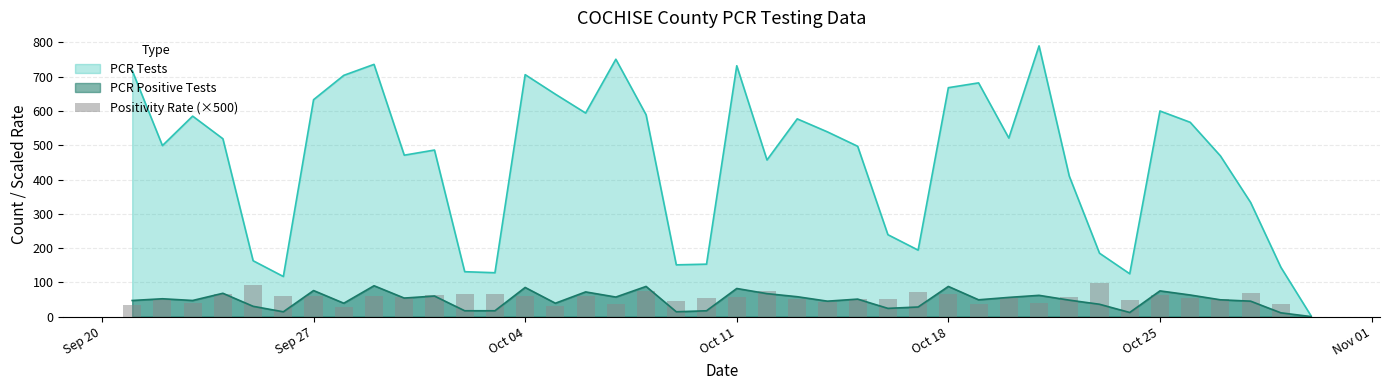

The PCR Positive Tests series shows 142 at Oct 18. True or false?

False